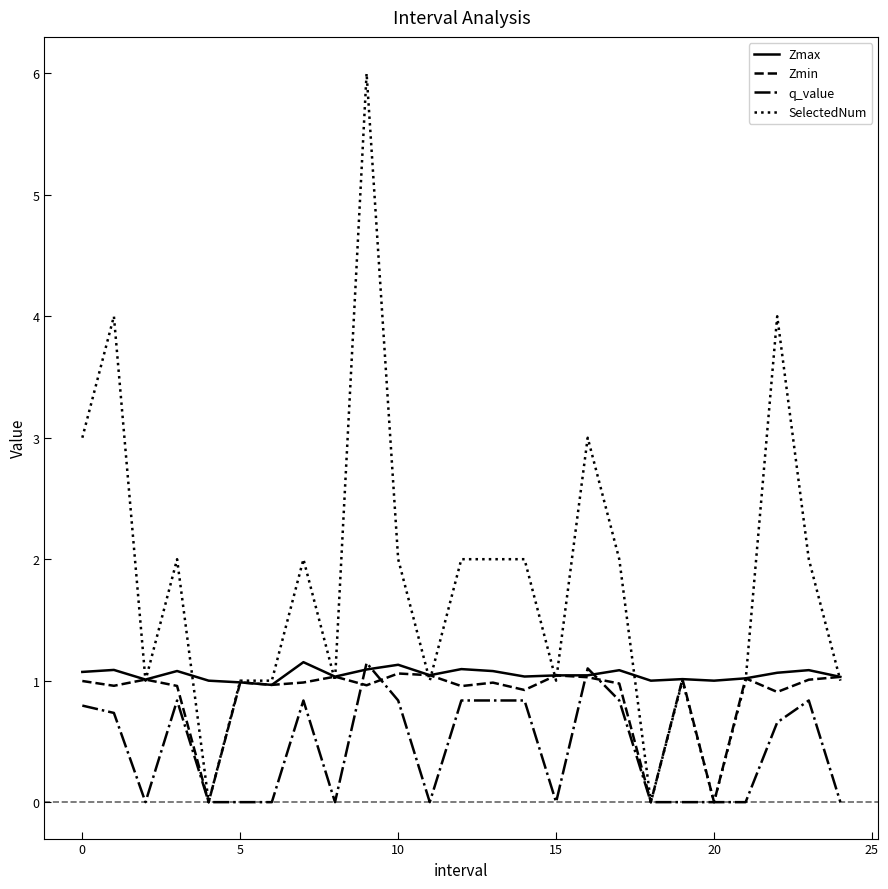

Which series has the largest range (max minus min)?

SelectedNum